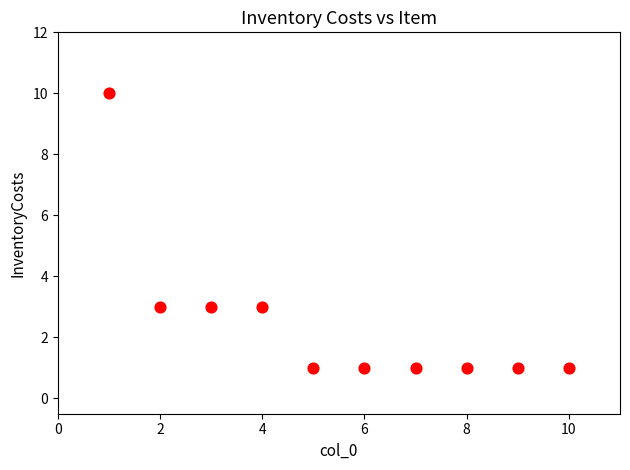

What is the range of X values (max minus min)?

9